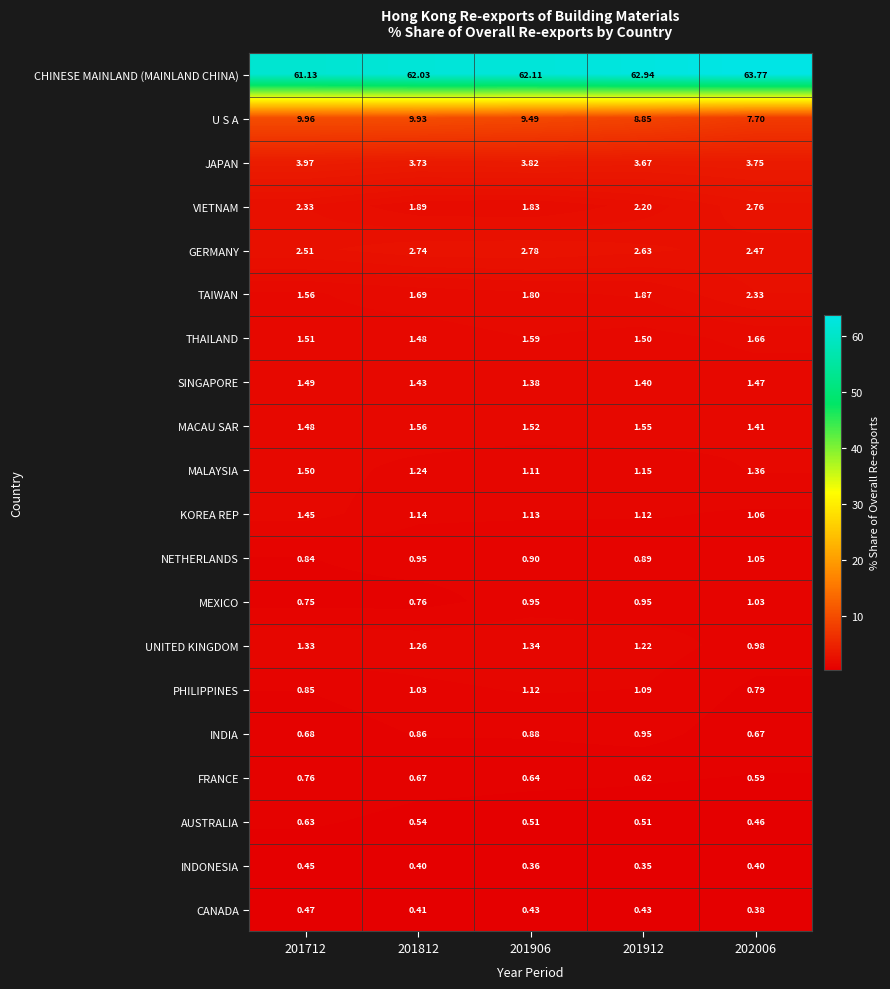

Is the value of INDIA at 201912 greater than the value of FRANCE at 201812?

Yes